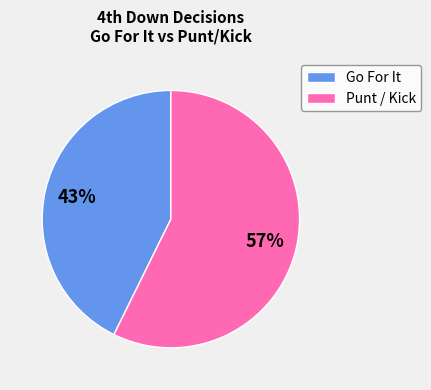

How many slices are in this pie chart?

2